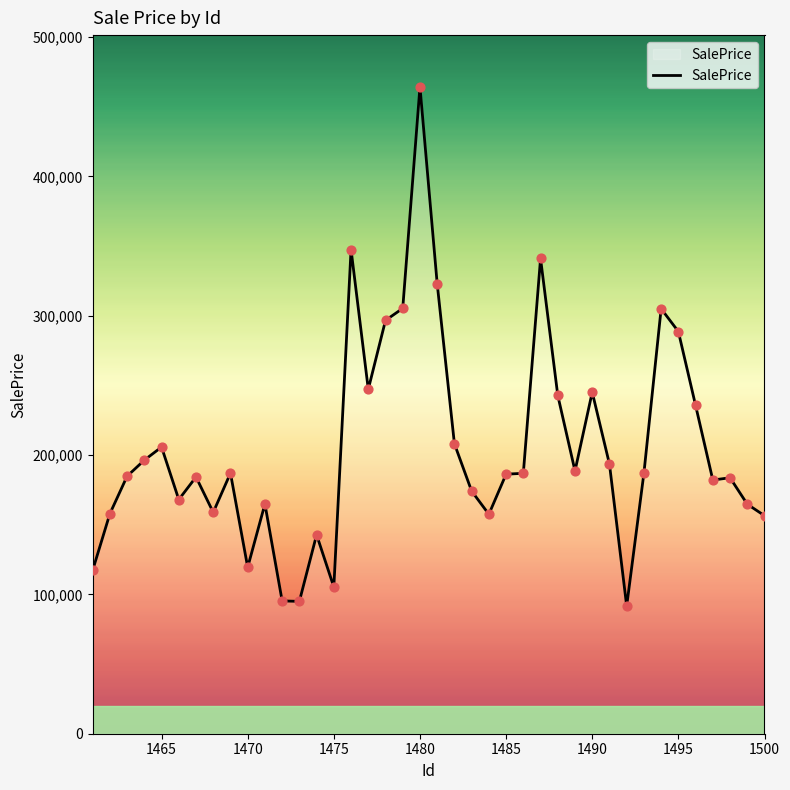

What is the minimum value shown in the chart?

91606.3